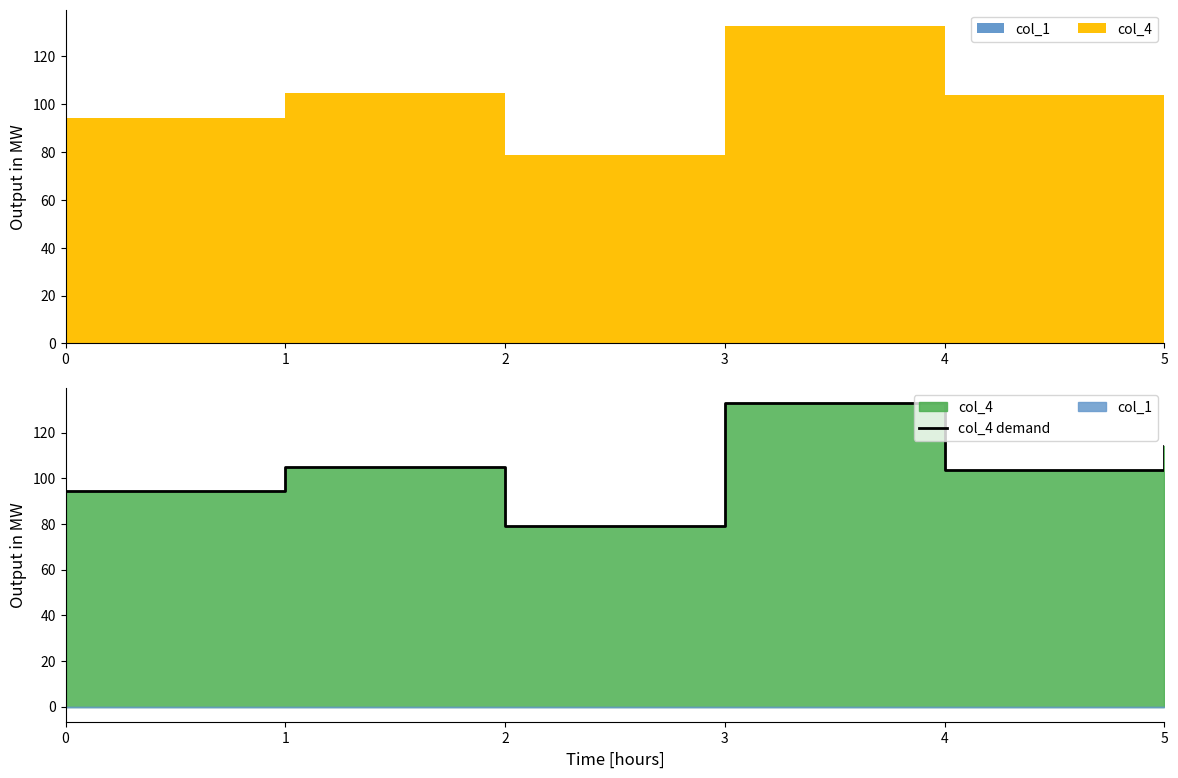

At which label is the value closest to 105?

1